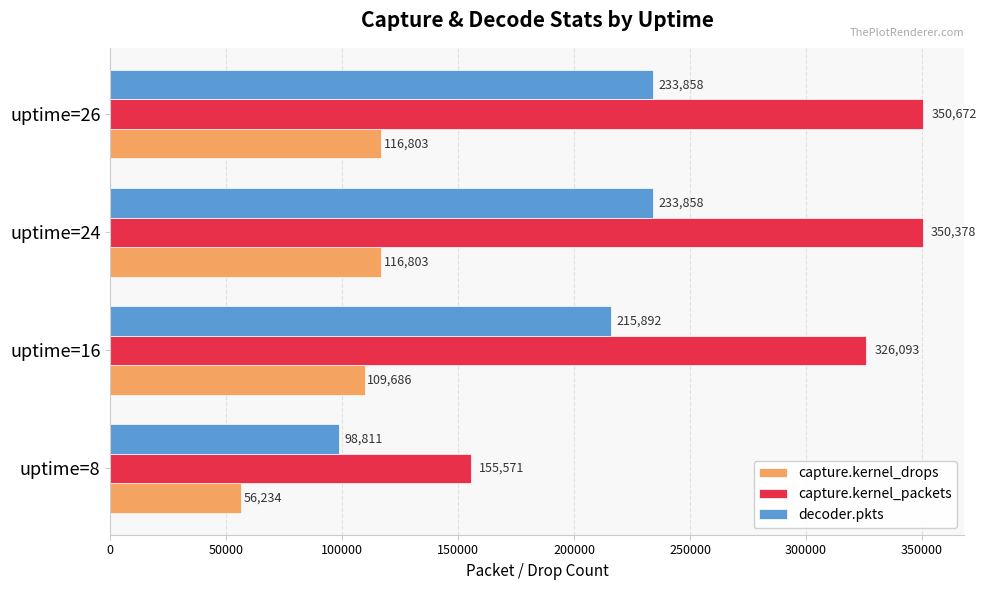

The value of decoder.pkts at uptime=8 is 98811. True or false?

True